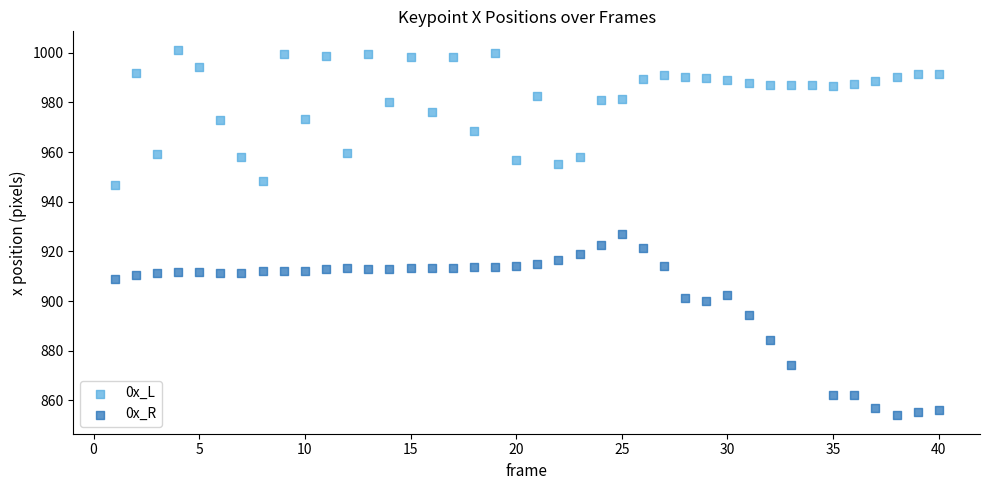

Which series contains the highest Y value?

0x_L